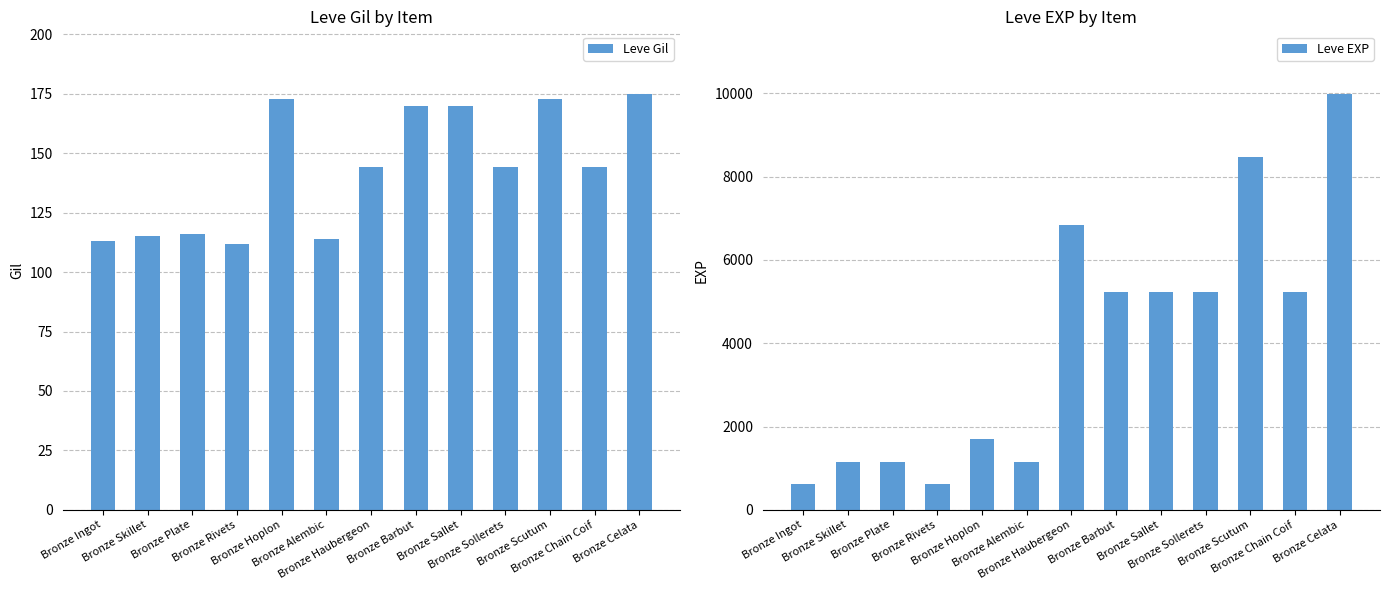

How many bars are there in total?

26